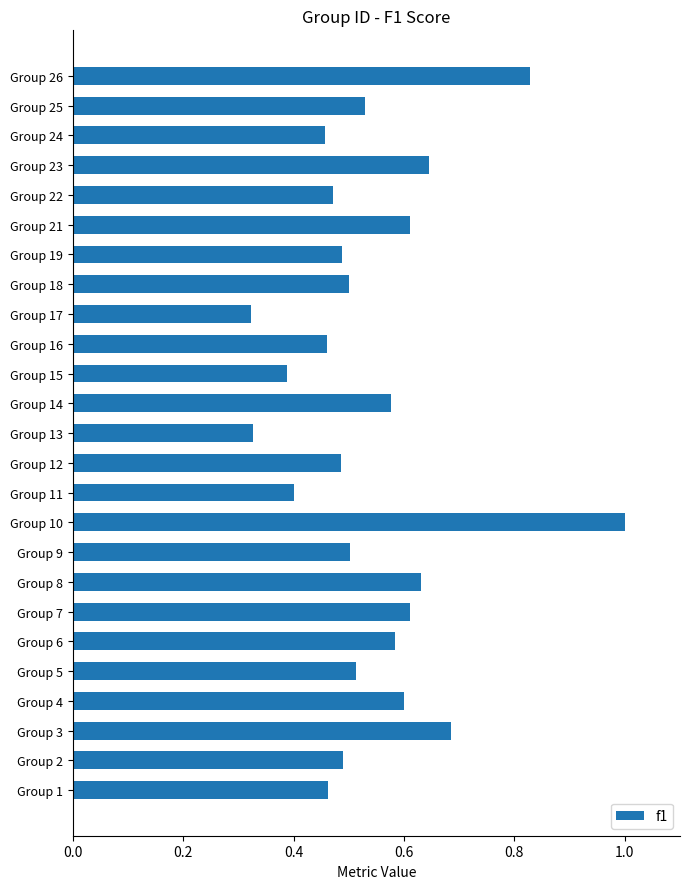

What is the sum of all values?

13.6